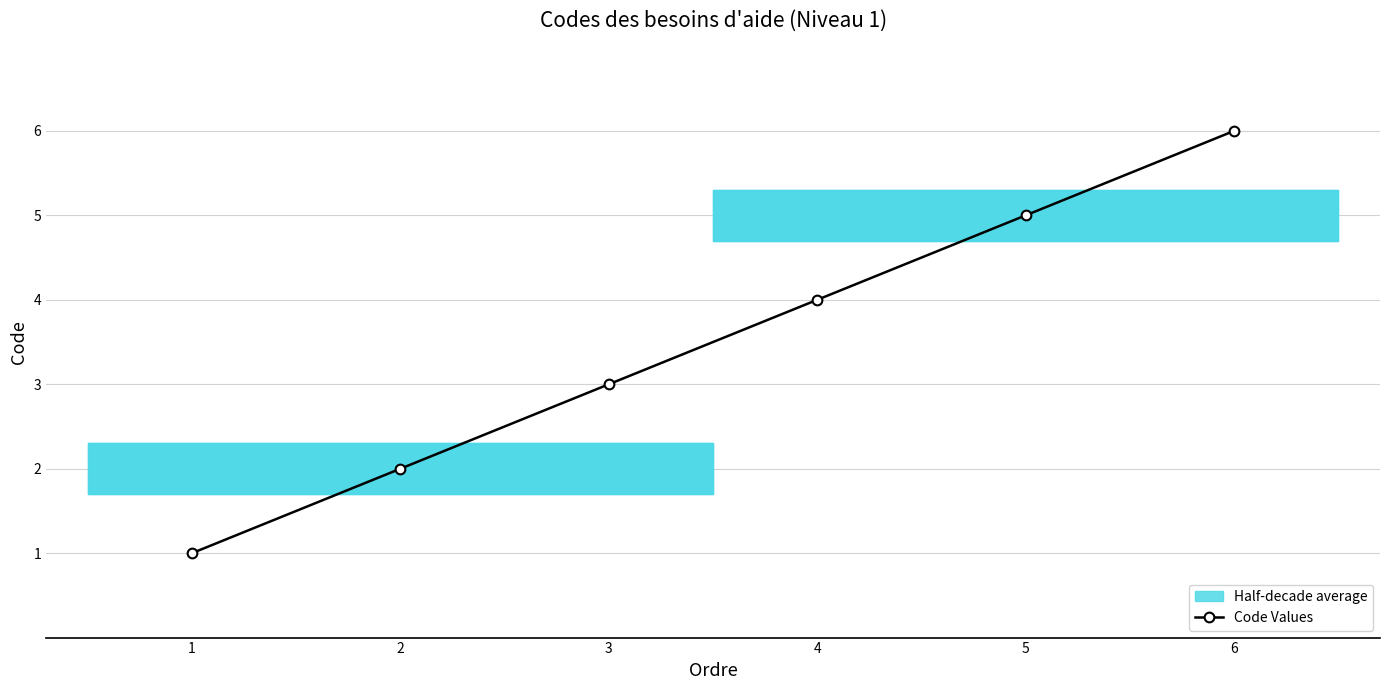

Rank the categories by value from lowest to highest.

1, 2, 3, 4, 5, 6